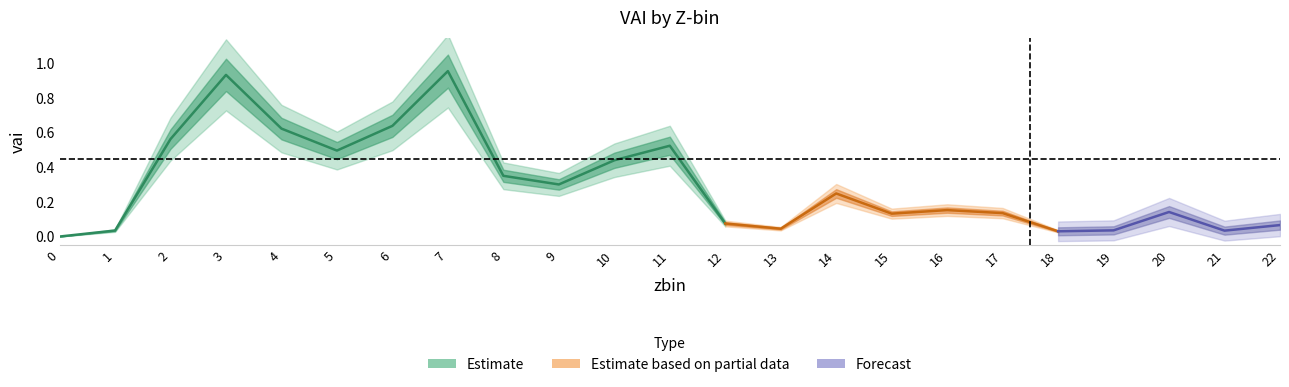

The chart shows a value of 1.1 at 6. True or false?

False